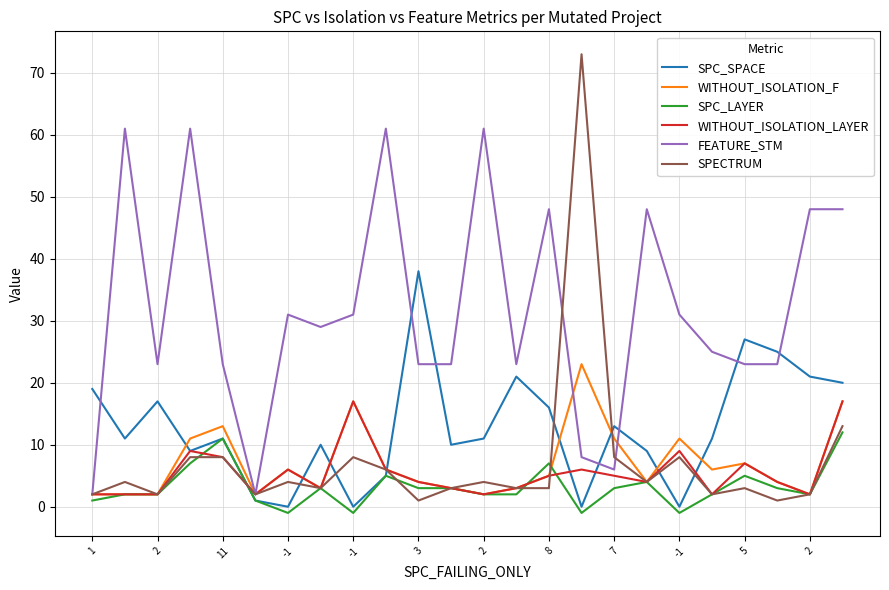

Reading left to right, what are all the values shown in this chart?

SPC_SPACE: 19	11	17	9	11	1	0	10	0	5	38	10	11	21	16	0	13	9	0	11	27	25	21	20
WITHOUT_ISOLATION_F: 2	2	2	11	13	2	6	3	17	6	4	3	2	3	5	23	11	4	11	6	7	4	2	17
SPC_LAYER: 1	2	2	7	11	1	-1	3	-1	5	3	3	2	2	7	-1	3	4	-1	2	5	3	2	12
WITHOUT_ISOLATION_LAYER: 2	2	2	9	8	2	6	3	17	6	4	3	2	3	5	6	5	4	9	2	7	4	2	17
FEATURE_STM: 2	61	23	61	23	2	31	29	31	61	23	23	61	23	48	8	6	48	31	25	23	23	48	48
SPECTRUM: 2	4	2	8	8	2	4	3	8	6	1	3	4	3	3	73	8	4	8	2	3	1	2	13